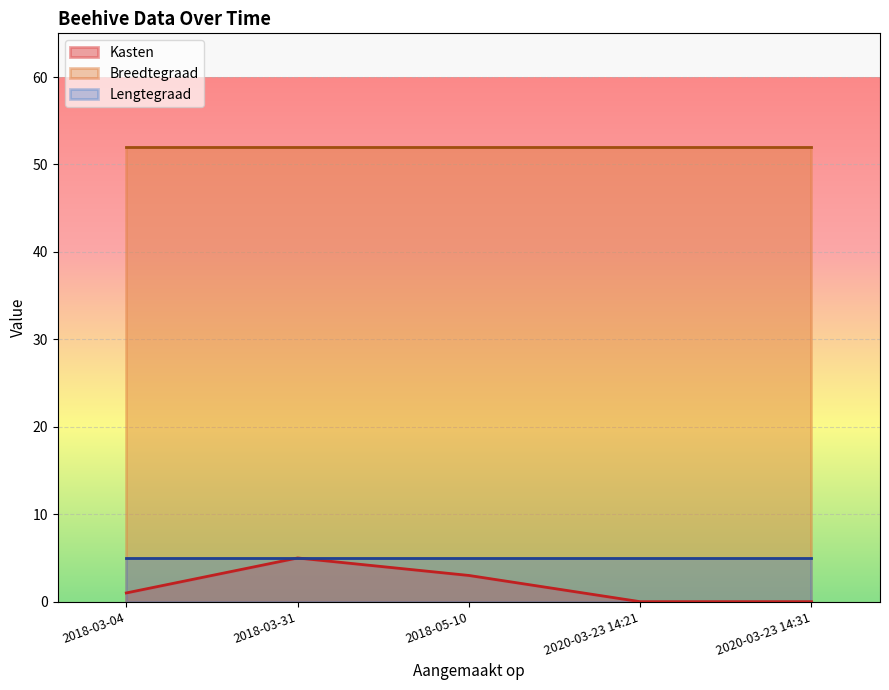

What position from the left is 2020-03-23 14:31?

5